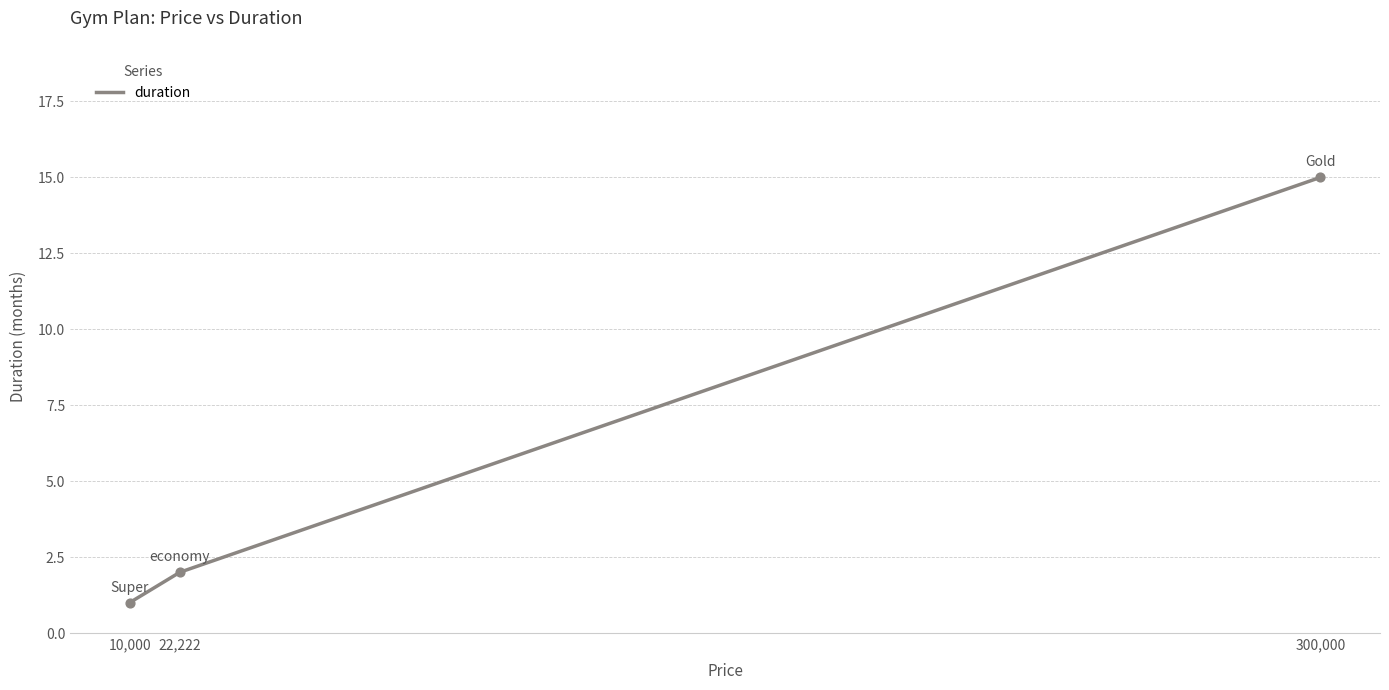

What is the change in value from 22,222 to 300,000?

+13